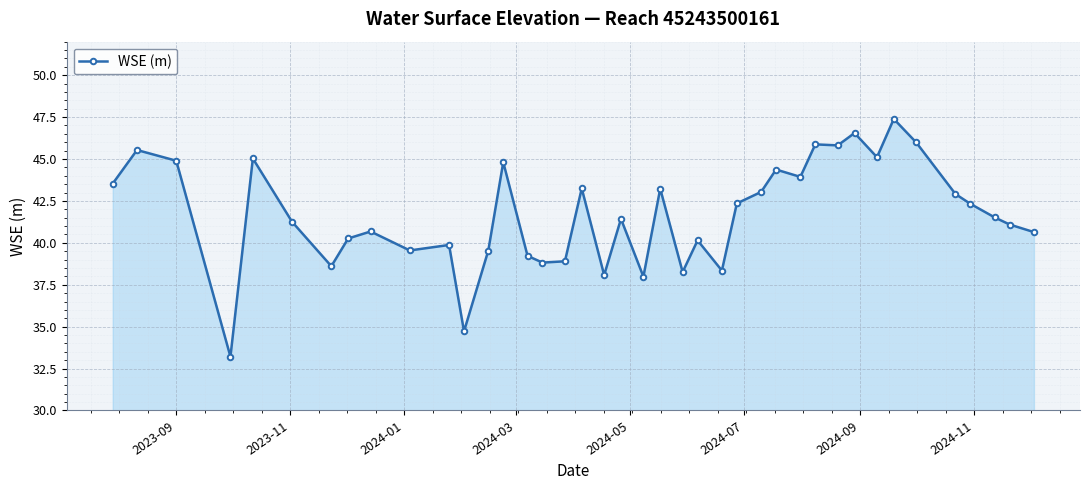

How many lines are shown in the chart?

1